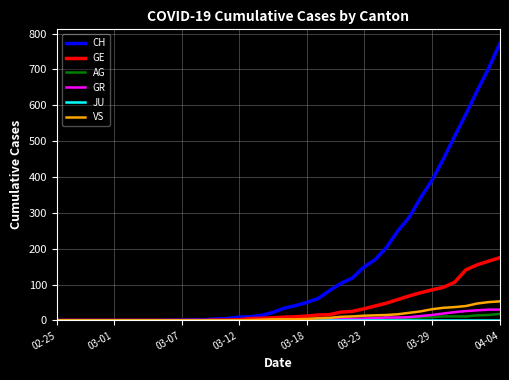

Which series has the largest range (max minus min)?

CH